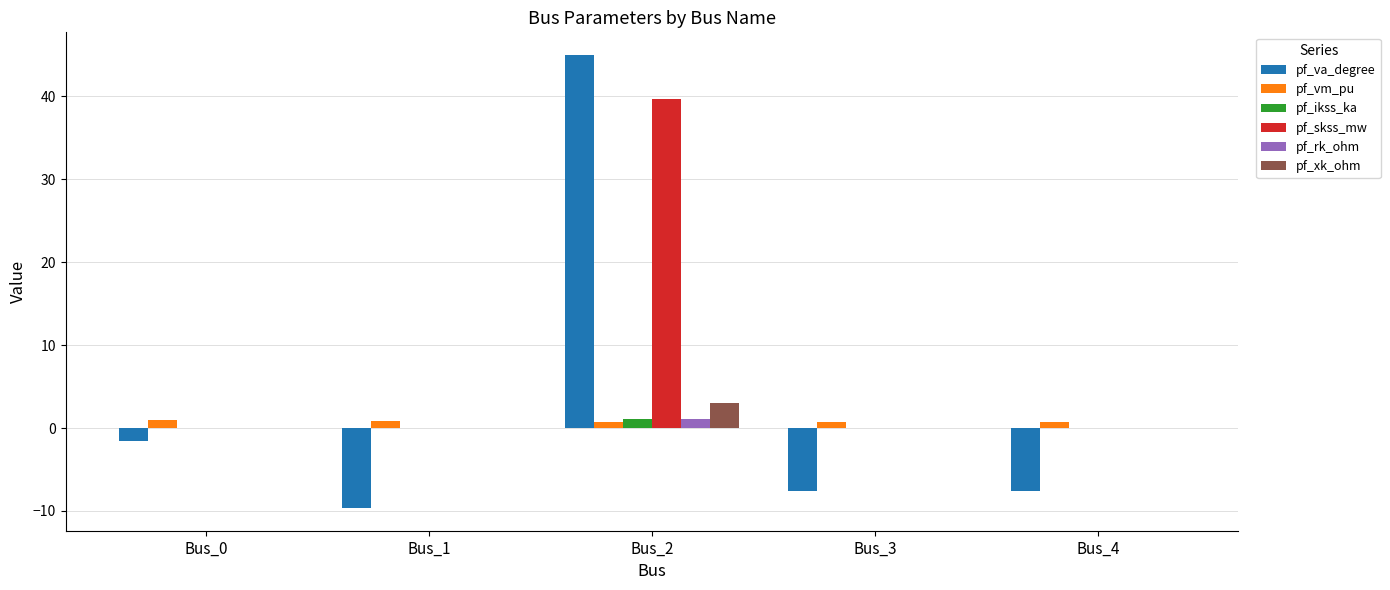

What is the spread (max minus min) of values at Bus_0?

2.5